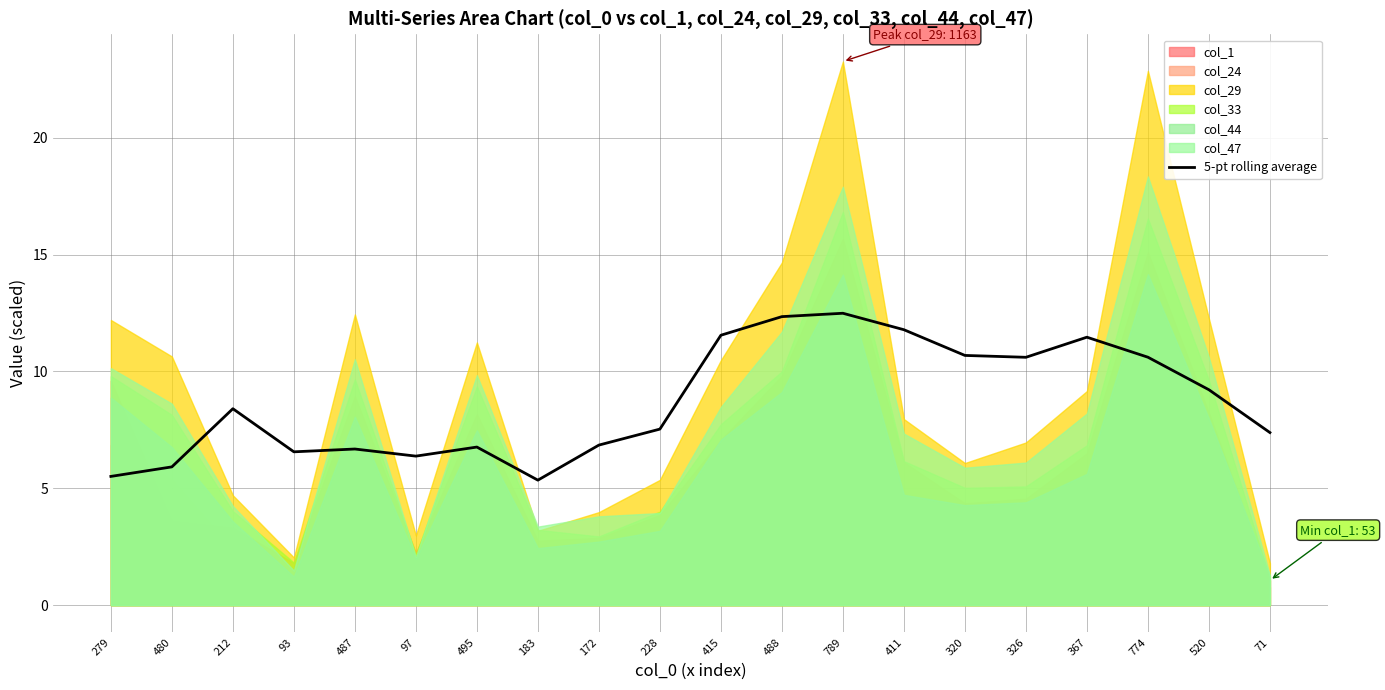

What is the sum of all values?

174.1